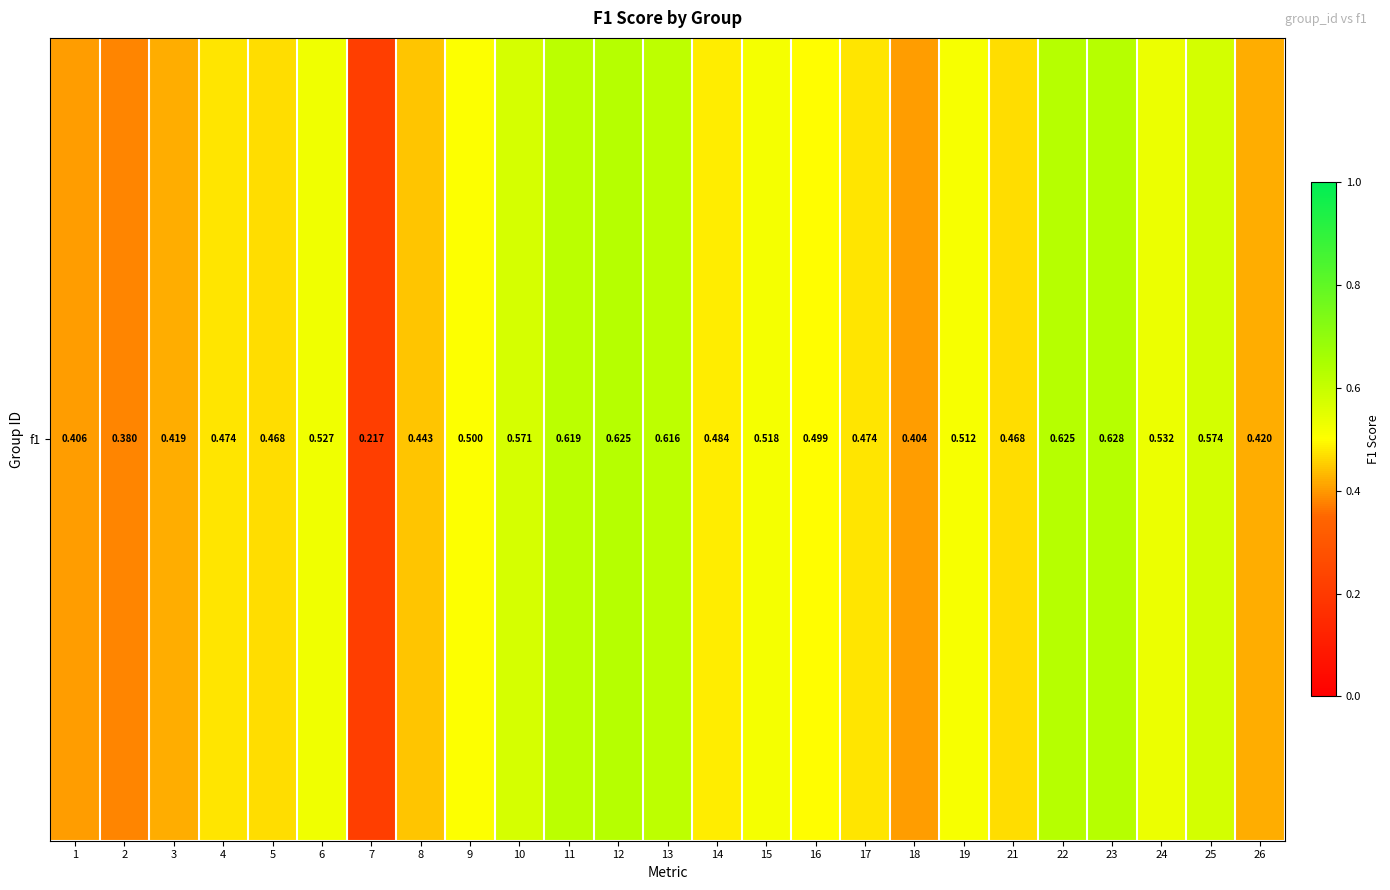

What is the difference between the second highest and minimum values?

0.4